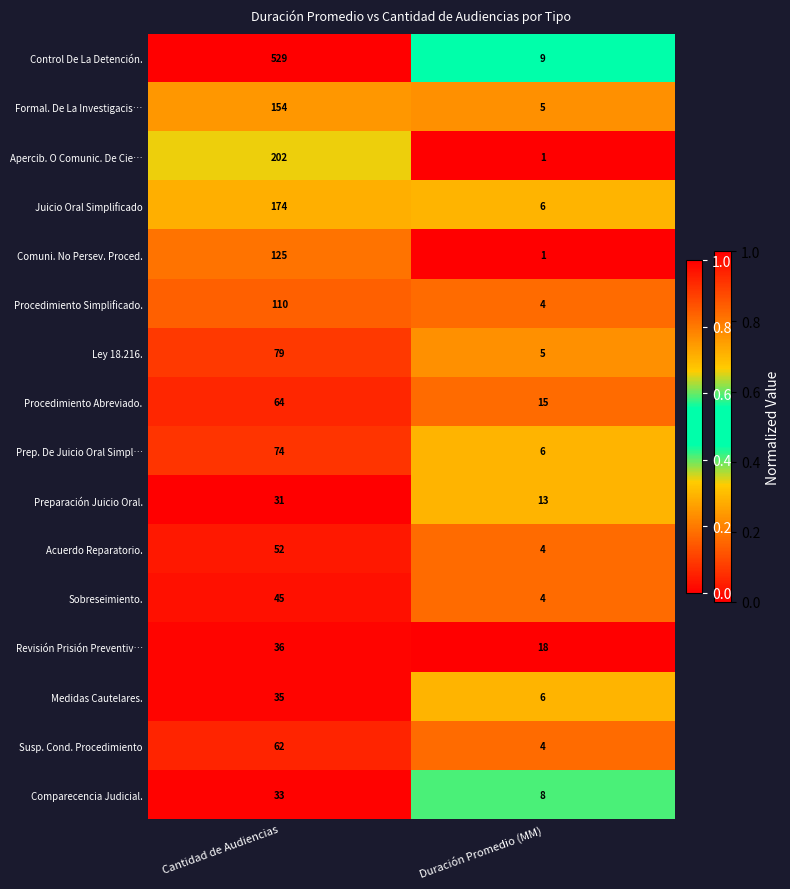

Which series has the largest total across all categories?

Control De La Detención.